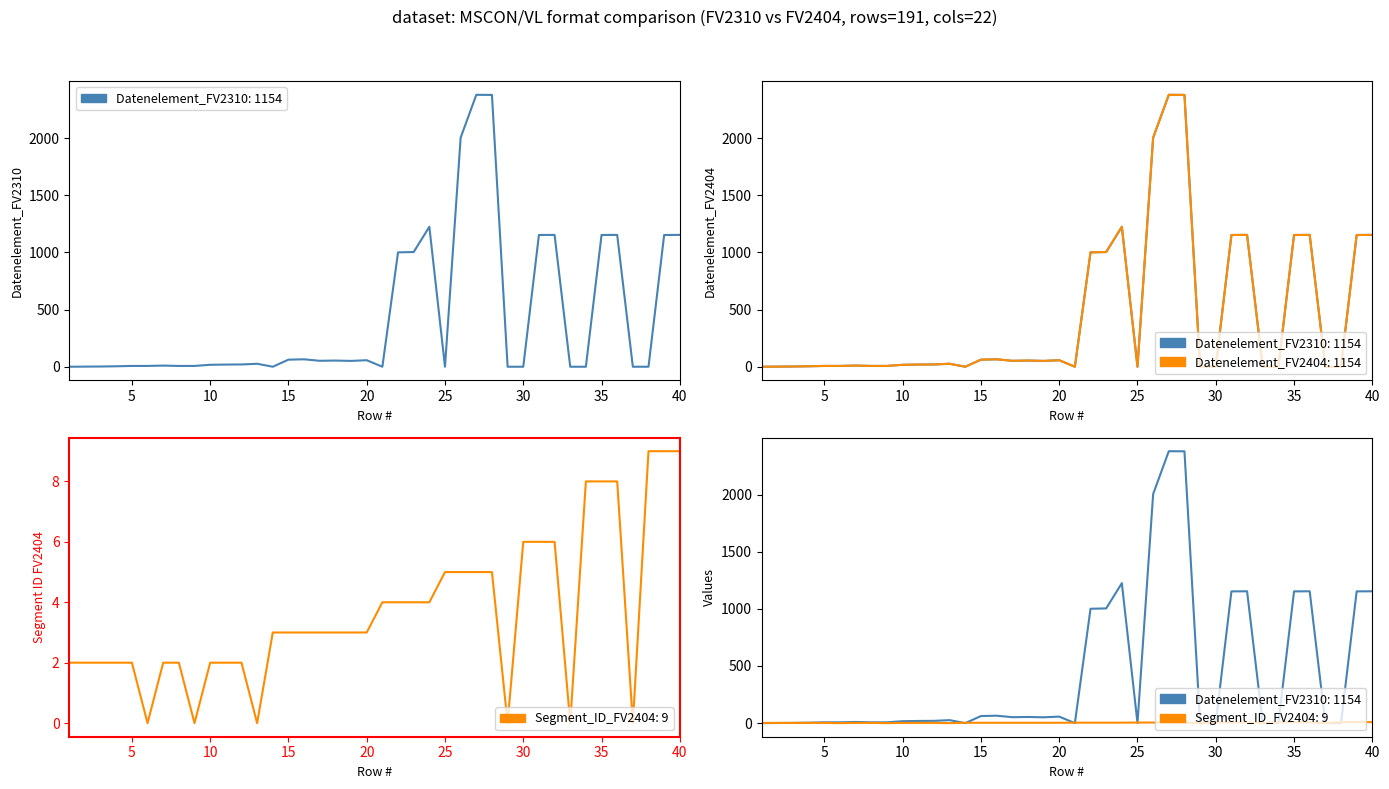

How many values in the Segment_ID_FV2404 series are below 3?

16